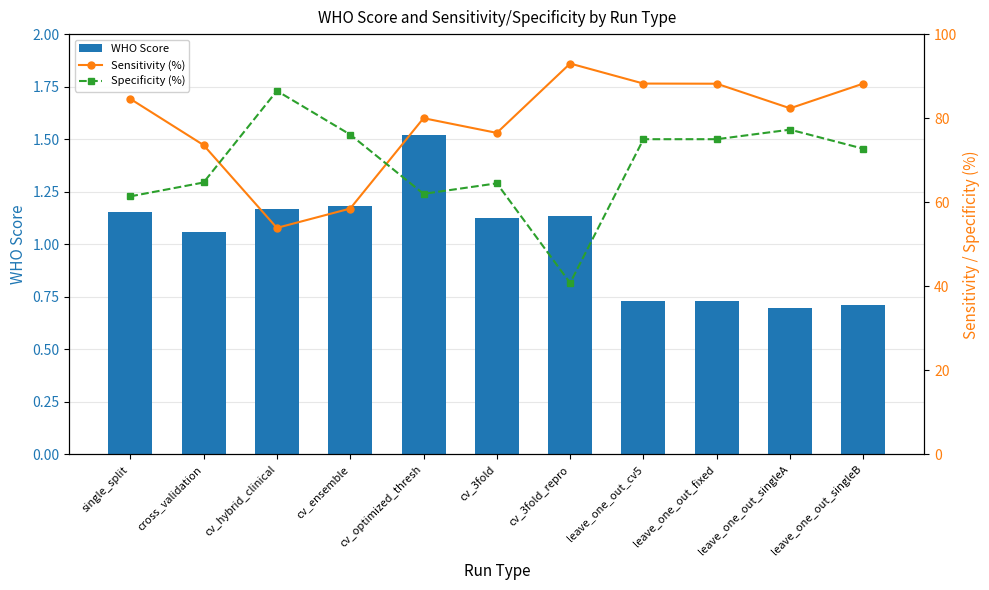

What is the label of the 9th bar from the right?

cv_hybrid_clinical